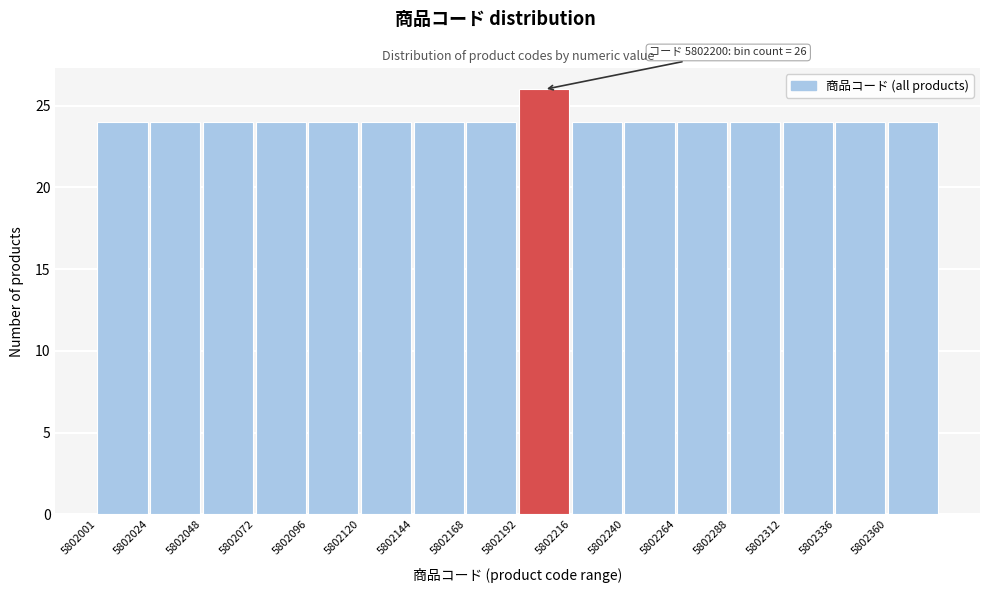

Which range on the x-axis has the tallest bar?

5802195 to 5802215